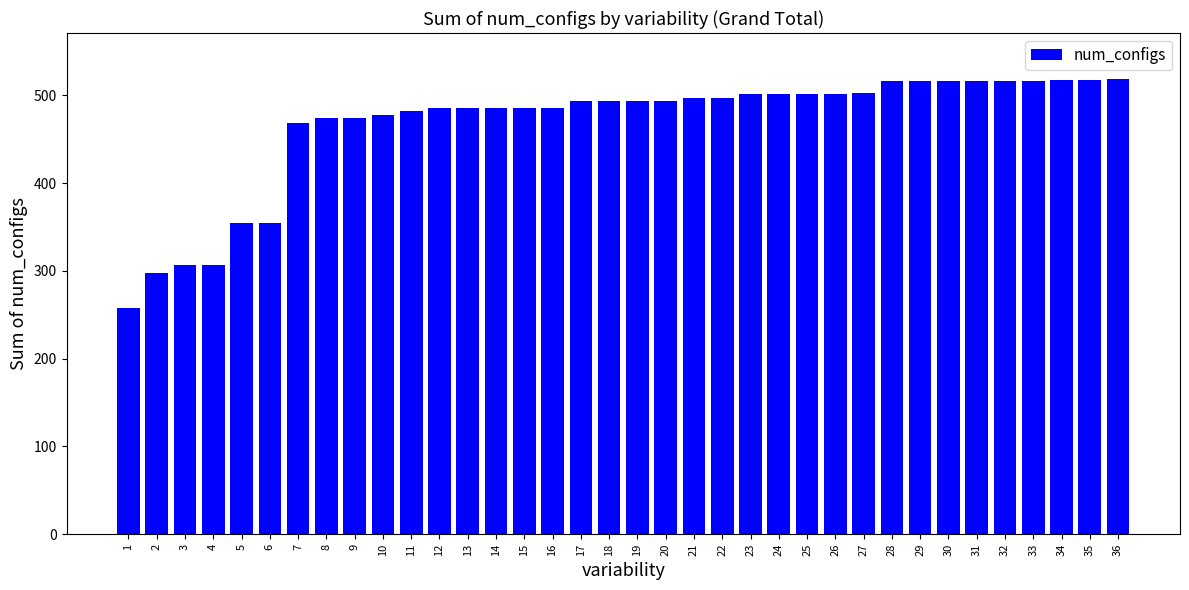

The chart shows a value of 213 at 20. True or false?

False